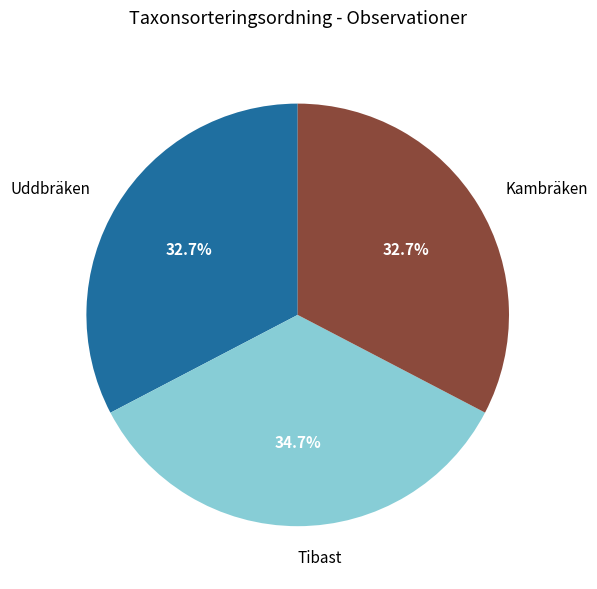

How many slices are in this pie chart?

3